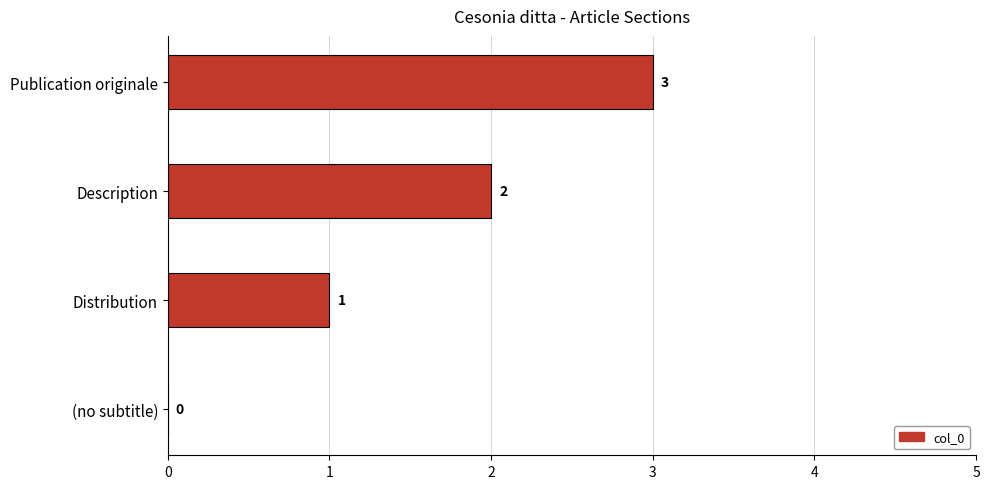

How many values are between 1 and 3?

3